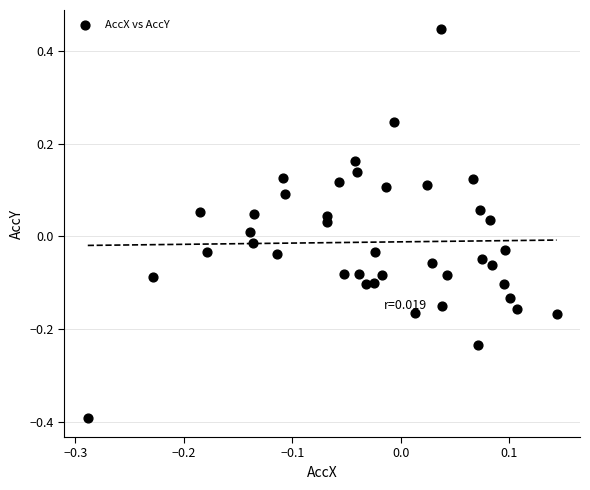

What is the range of Y values (max minus min)?

0.8